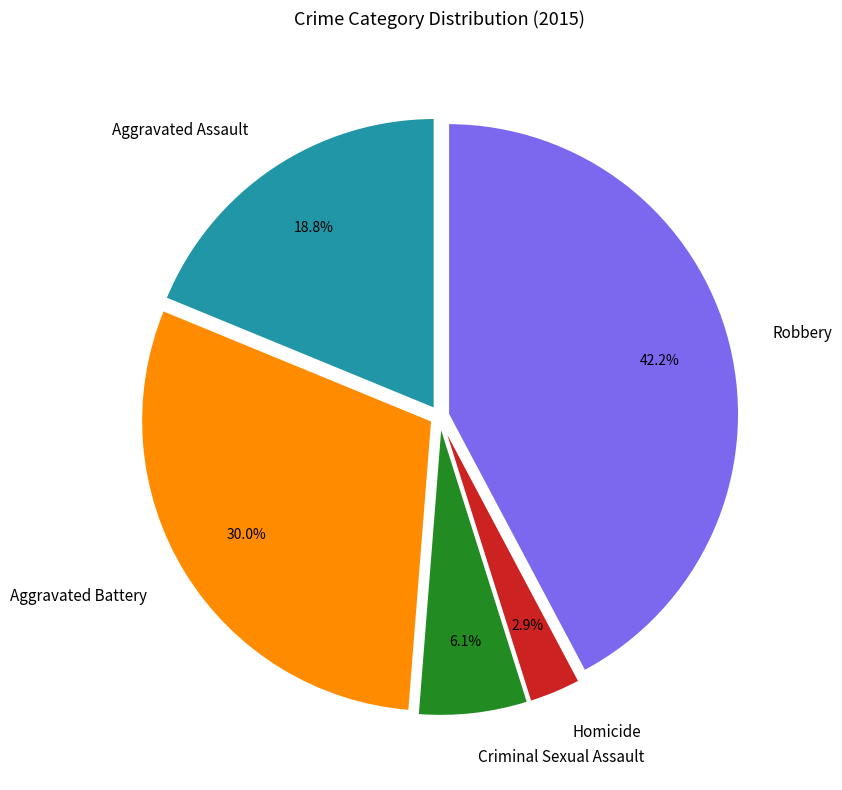

What is the ratio of the value at Criminal Sexual Assault to the value at Homicide?

2.1